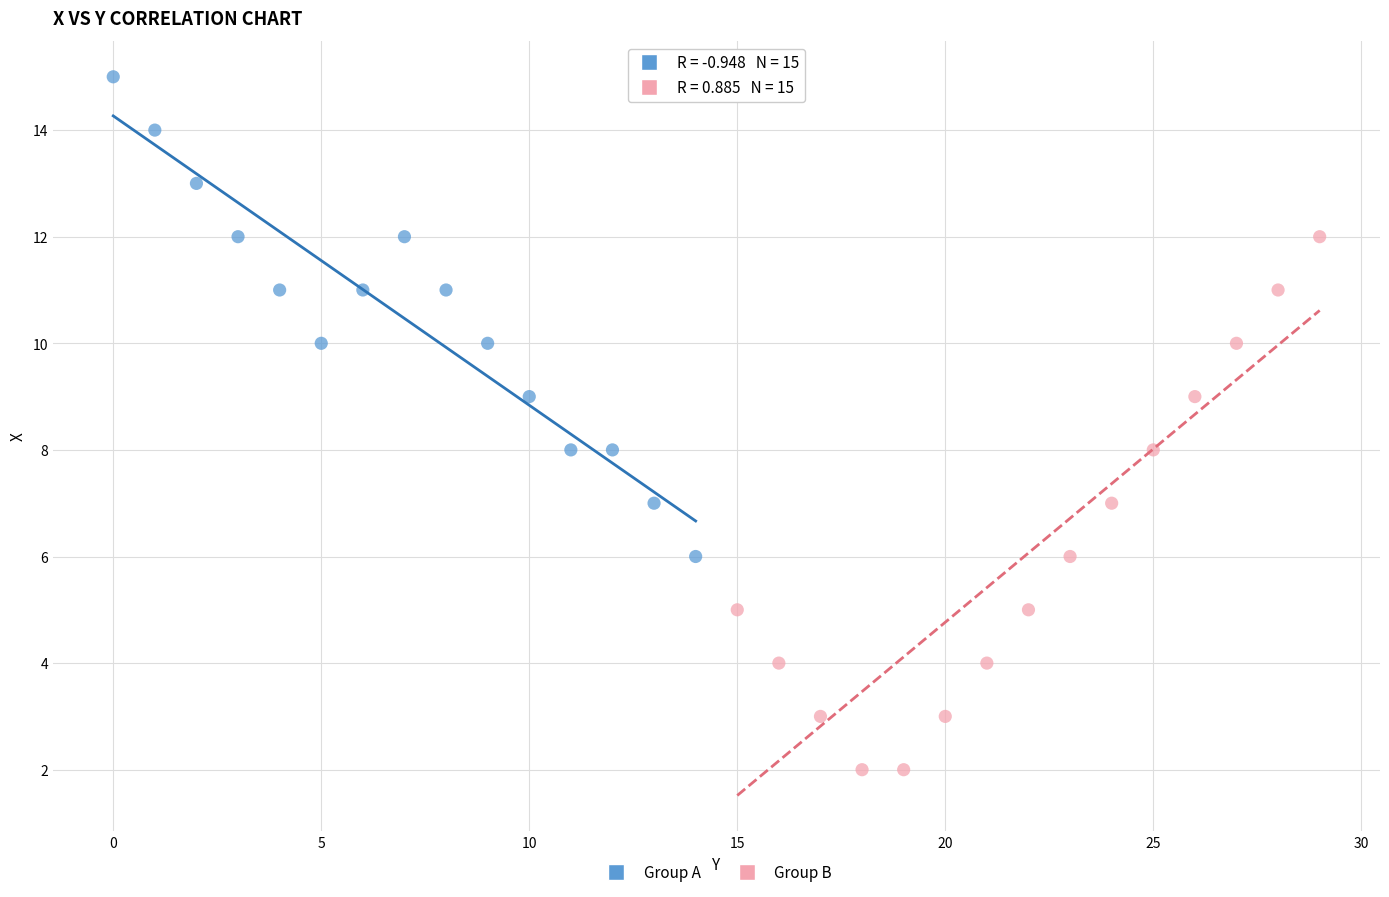

Which series has the largest Y range (max minus min)?

Group B